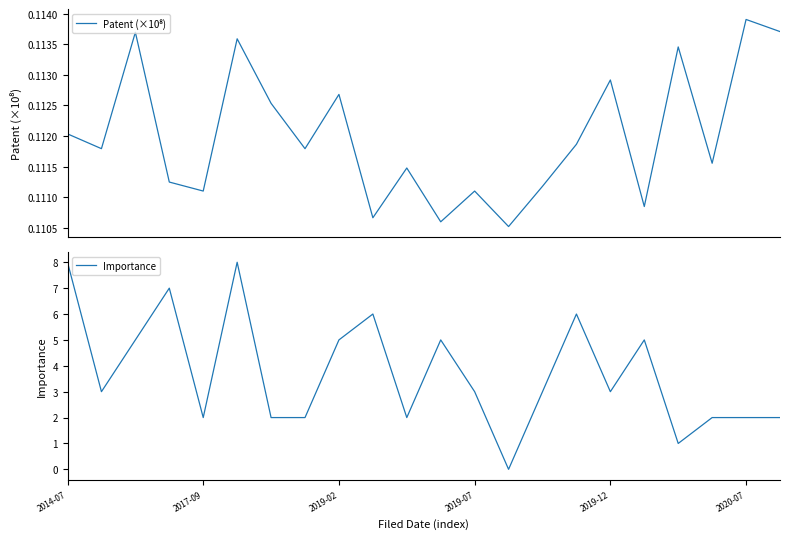

Which category has the lowest value in the Patent (×10⁸) series?

13